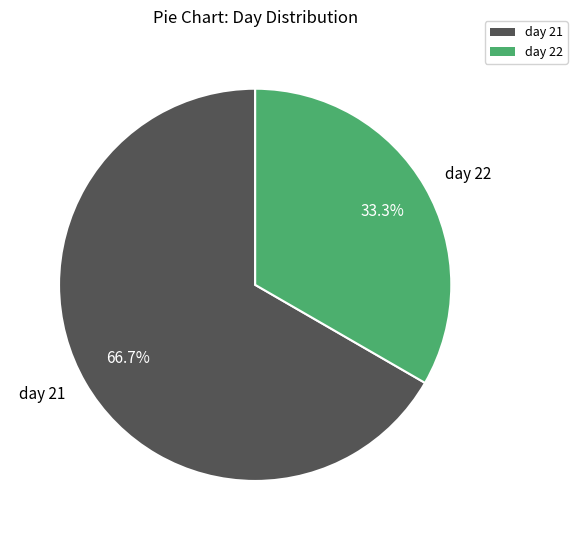

What percentage is the day 21 slice, to the nearest percent?

67%